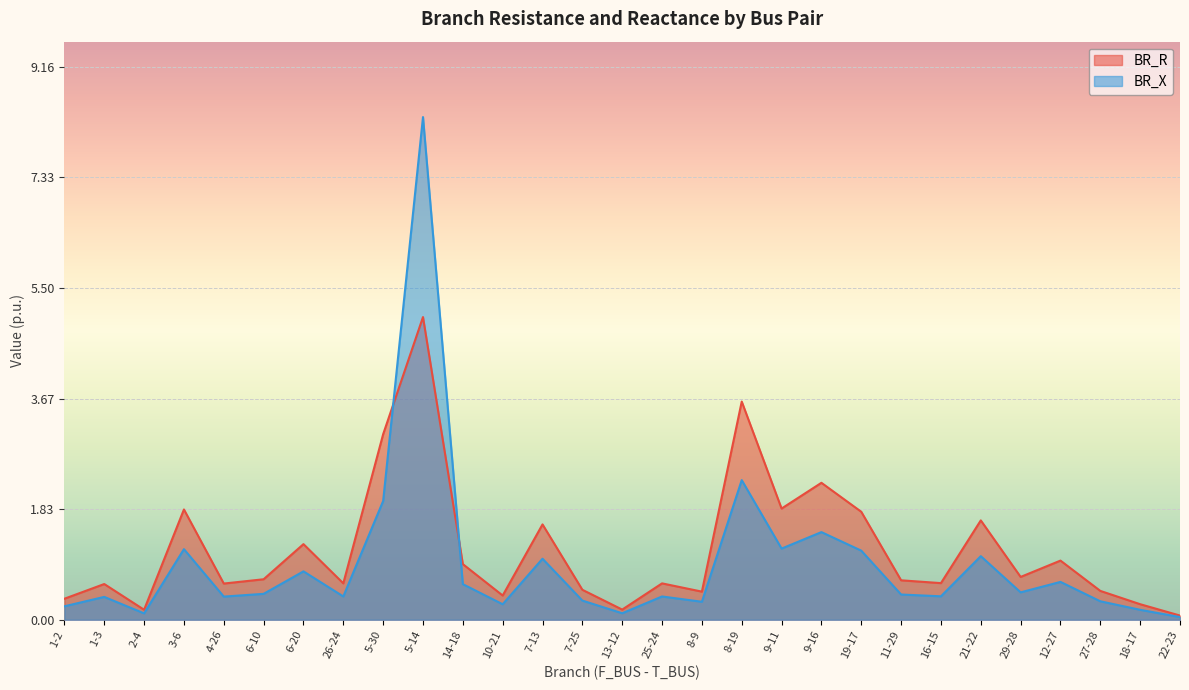

What is the label of the 16th point from the left?

25-24